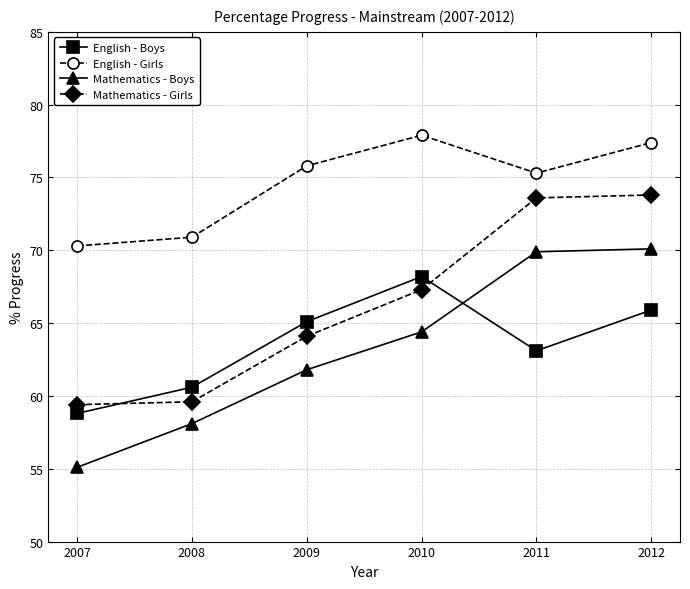

True or false: Mathematics - Boys and Mathematics - Girls cross at least once.

False